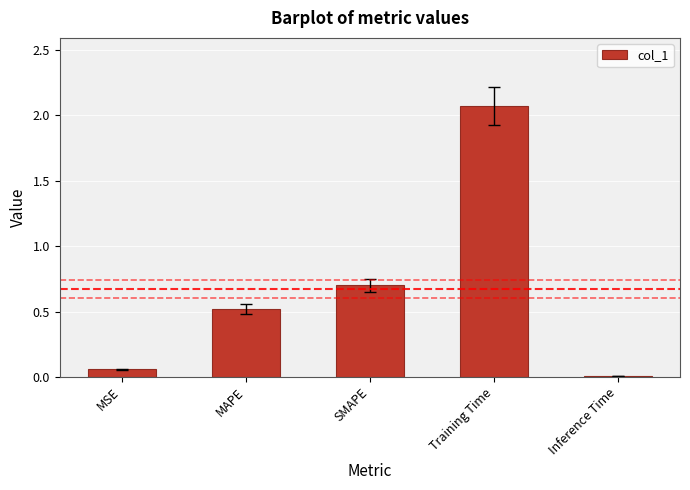

Approximately how many times larger is the value at MAPE compared to Training Time?

0.3